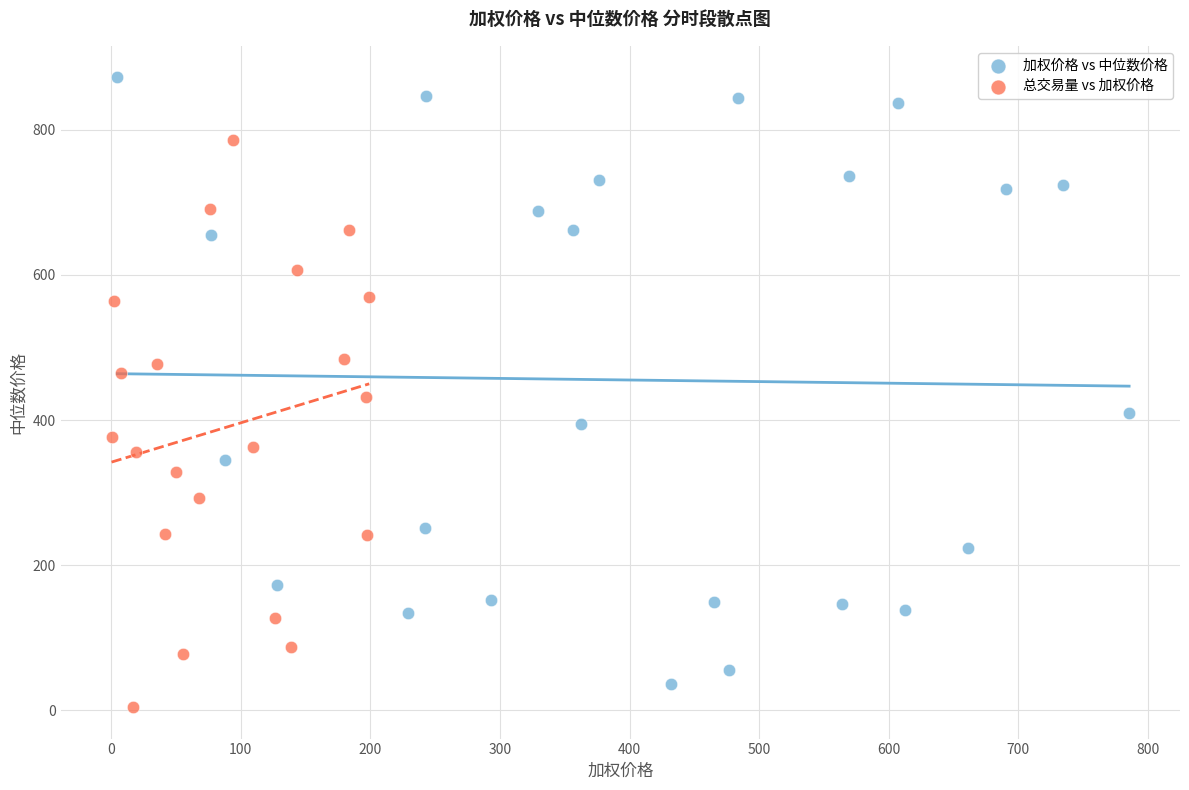

Which series contains the highest Y value?

加权价格 vs 中位数价格